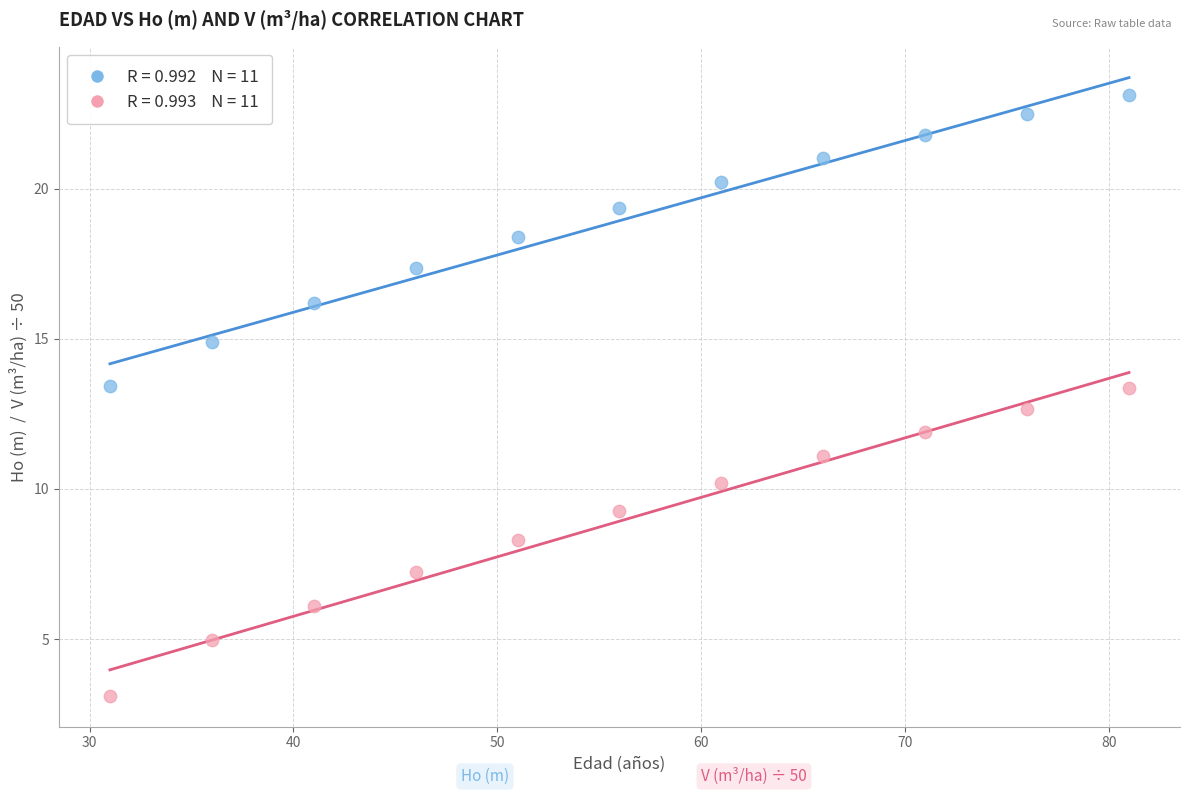

Across all data points, what is the range of Y values (max minus min)?

20.0